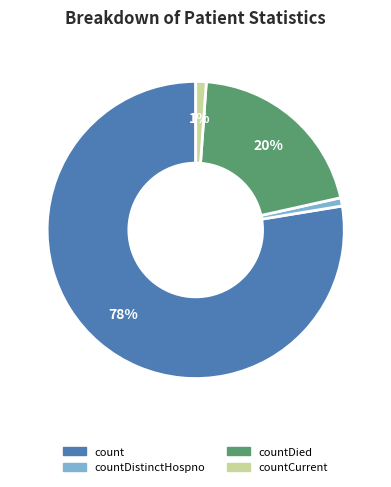

To the nearest percent, what is the average slice percentage?

25%